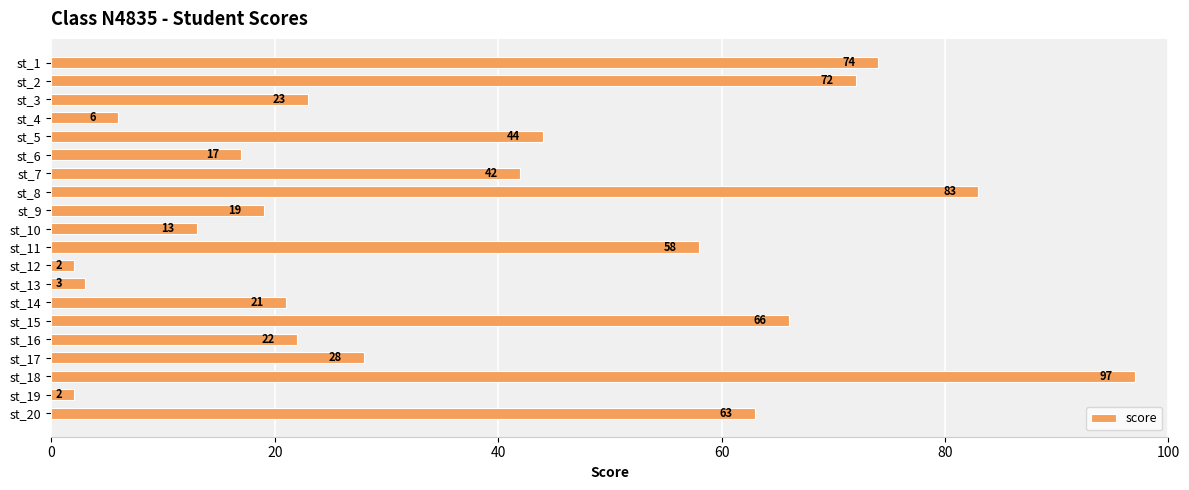

What is the value of the 6th bar from the top?

17